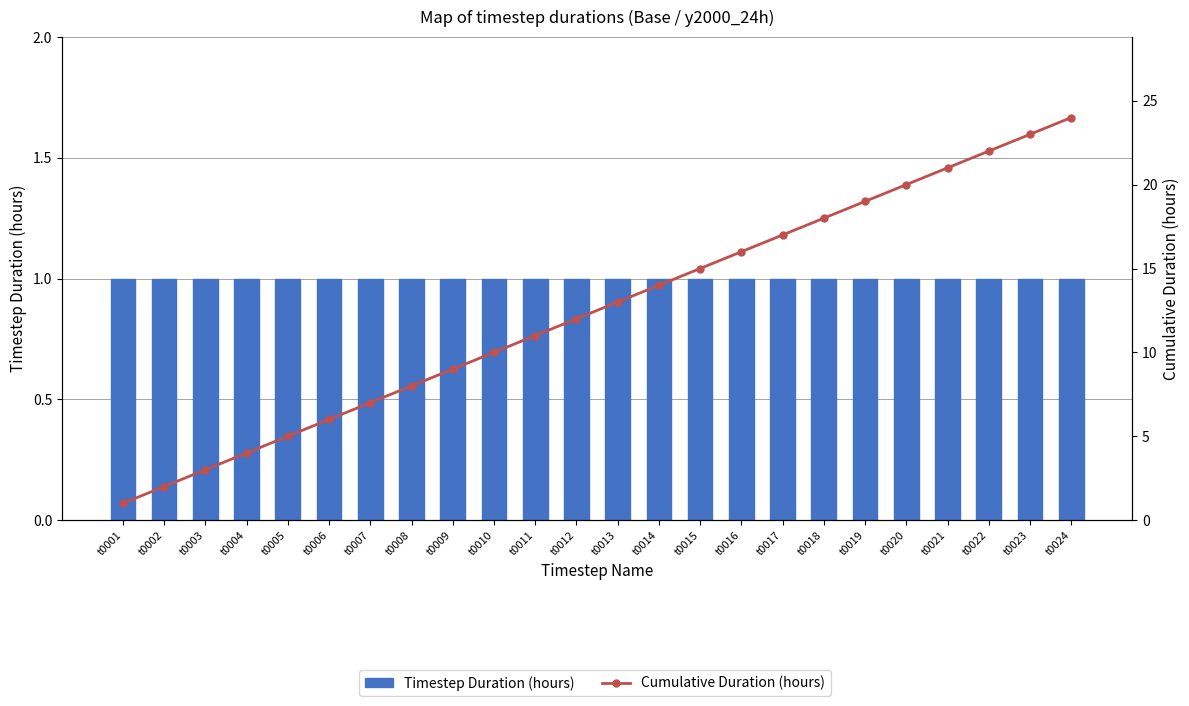

What is the difference between the highest and lowest values at t0020?

19